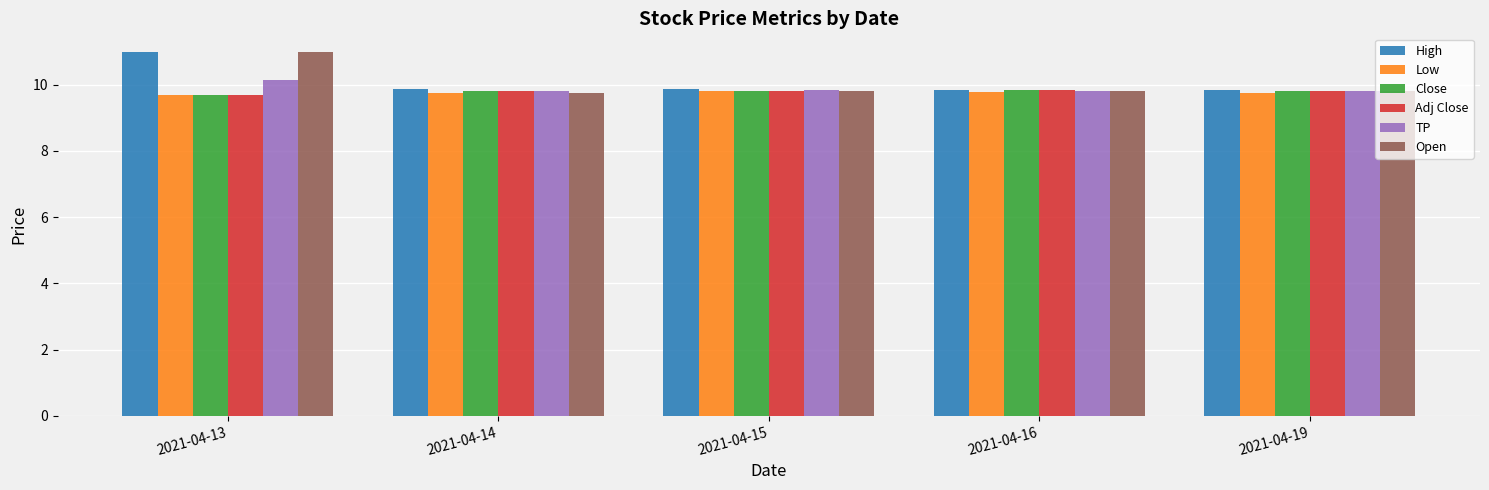

How many bars are there in total?

30